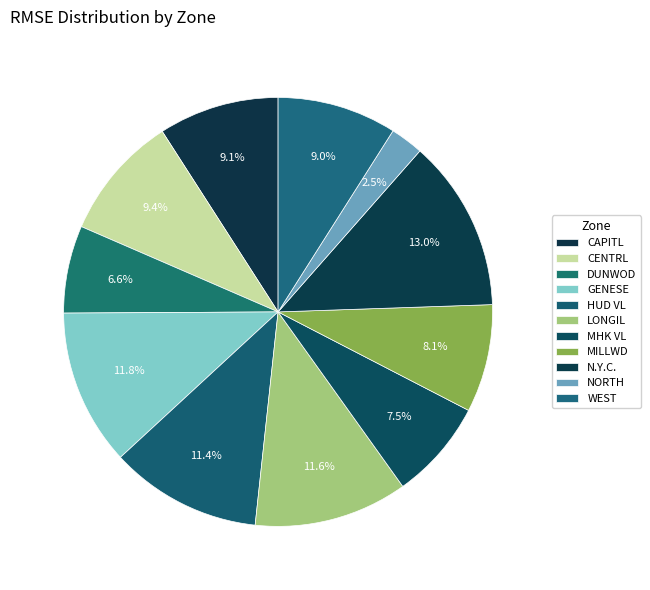

True or false: CENTRL accounts for 1% of the total.

False